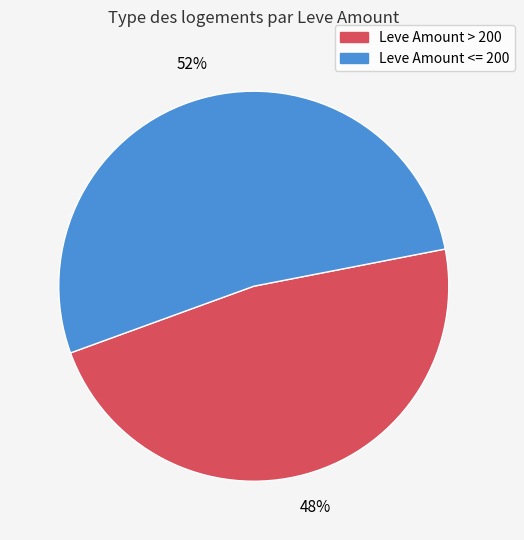

Is there any slice that represents more than half of the pie?

Yes